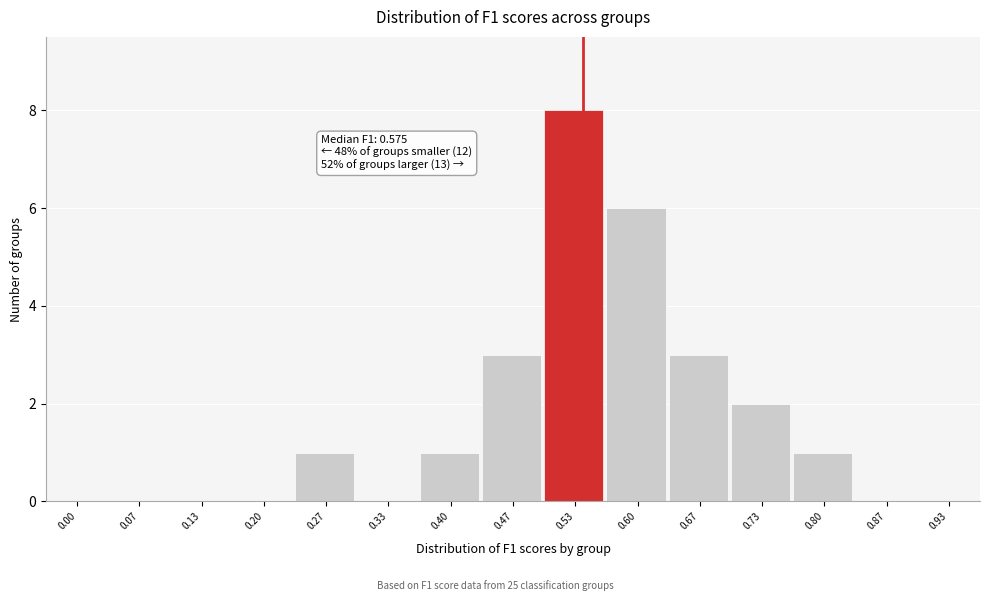

Reading left to right, what are all the values shown in this chart?

0.00=0	0.07=0	0.13=0	0.20=0	0.27=1	0.33=0	0.40=1	0.47=3	0.53=8	0.60=6	0.67=3	0.73=2	0.80=1	0.87=0	0.93=0